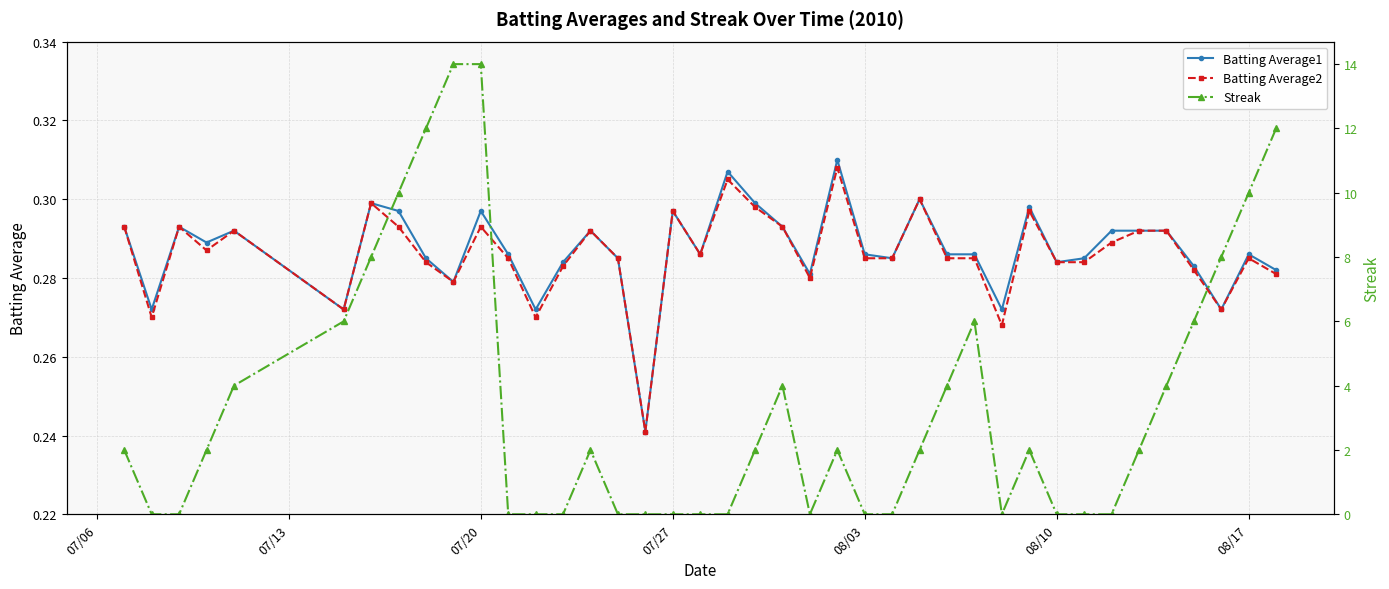

Does the chart have visible grid lines?

Yes